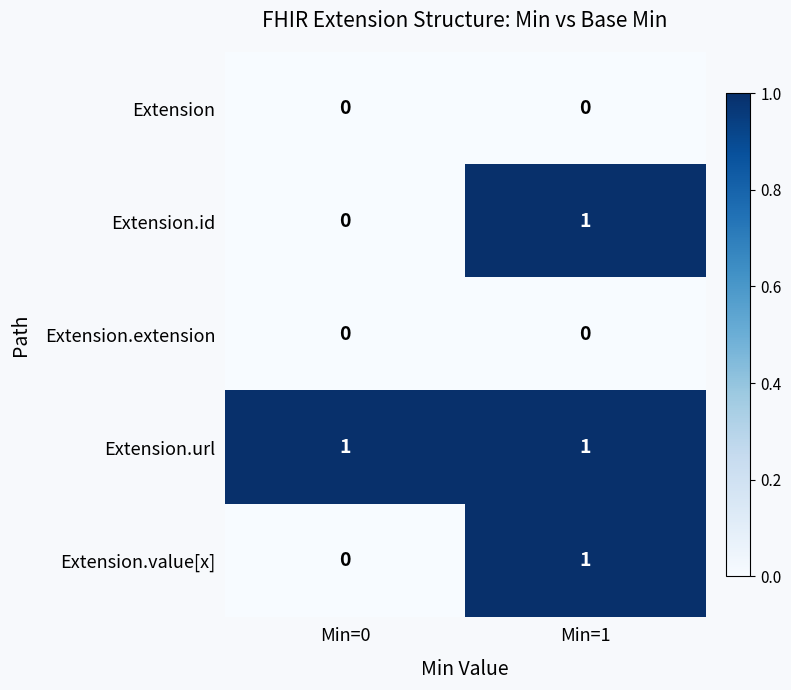

The value of Extension.value[x] at Min=0 is 0. True or false?

True